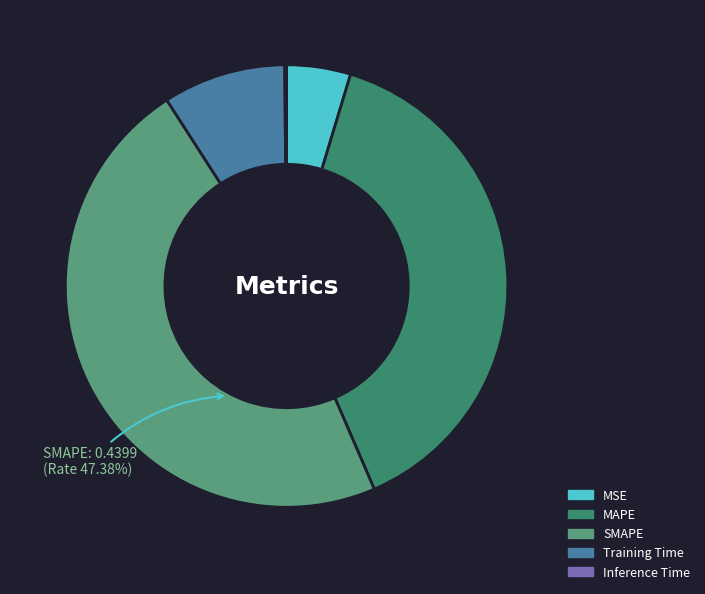

To the nearest percent, what percentage of the pie is SMAPE?

47%